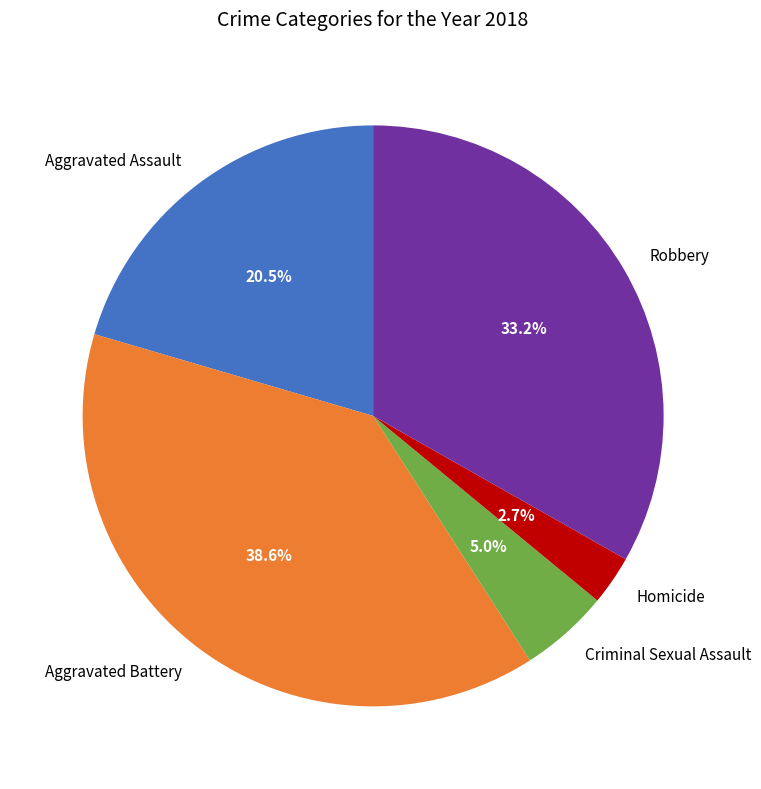

Does Aggravated Battery represent more than half of the total?

No